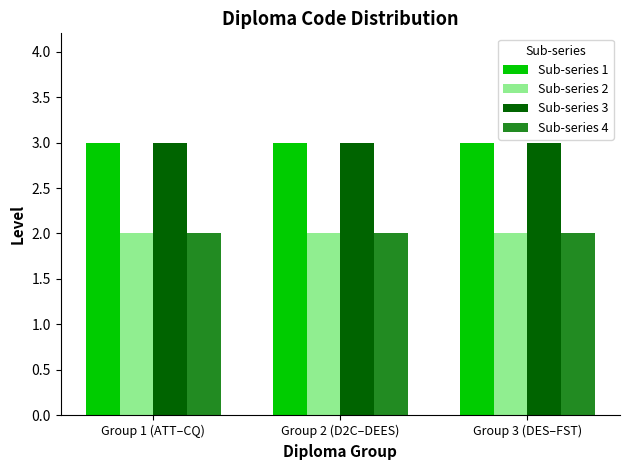

Reading left to right, extract all data points from this chart.

Sub-series 1: 3	3	3
Sub-series 2: 2	2	2
Sub-series 3: 3	3	3
Sub-series 4: 2	2	2